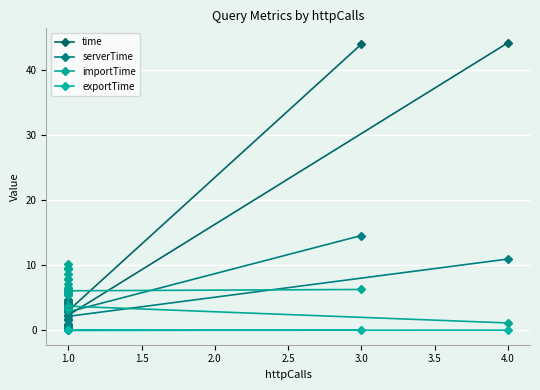

Reading left to right, transcribe all the data shown in this chart.

time: 44.0	3.0	4.2	4.6	4.6	1.7	0.2	0.7	0.2	1.0	3.5	4.2	3.4	0.7	0.2	0.2	0.2	0.2	2.3	44.2
serverTime: 14.6	2.8	4.1	4.5	4.4	1.5	0.0	0.5	0.1	0.9	3.2	3.8	3.1	0.5	0.0	0.0	0.0	0.0	2.2	11.0
importTime: 6.3	6.1	6.0	6.5	9.5	7.8	7.9	5.9	7.1	5.4	9.6	10.2	8.7	5.6	6.5	6.4	3.2	3.2	3.7	1.1
exportTime: 0.0	0.0	0.0	0.0	0.0	0.0	0.0	0.0	0.0	0.0	0.0	0.0	0.0	0.0	0.0	0.0	0.0	0.0	0.0	0.0